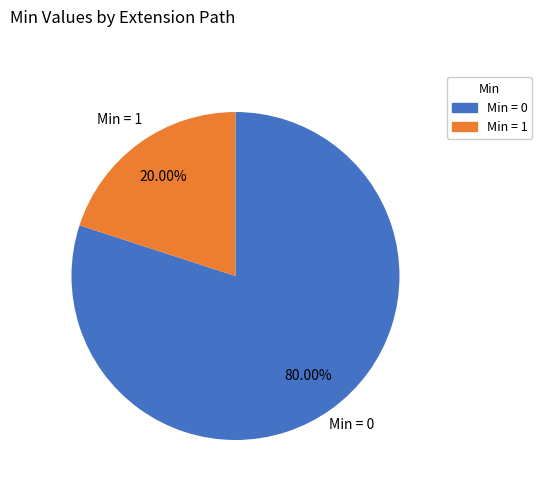

Does any single category account for the majority?

Yes